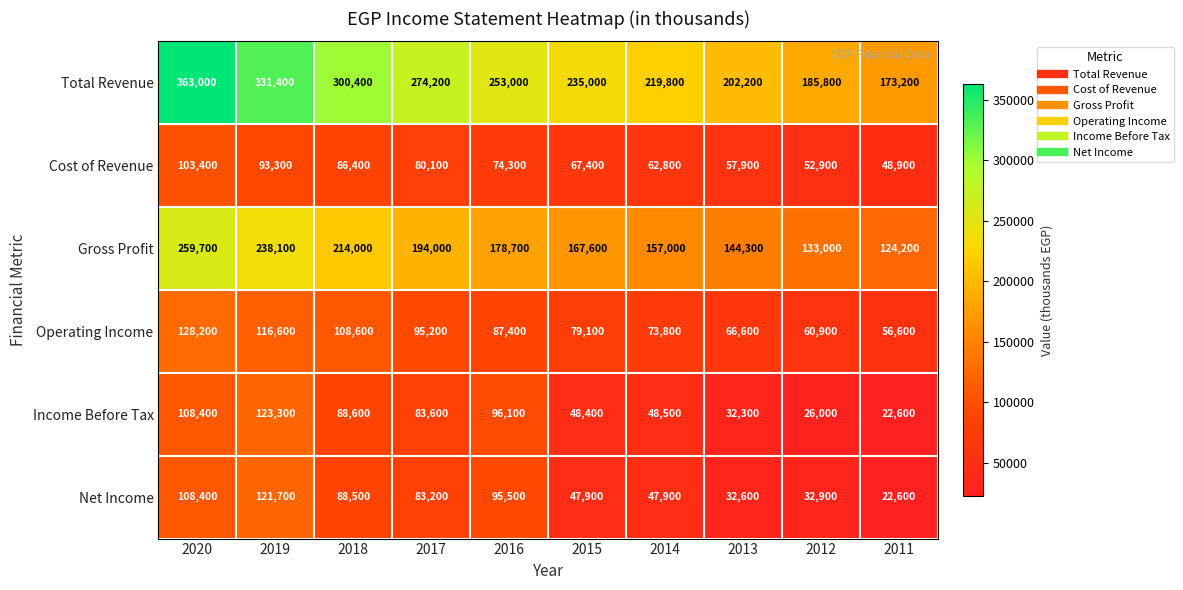

Rank the series by their maximum value, from highest to lowest.

Total Revenue, Gross Profit, Operating Income, Income Before Tax, Net Income, Cost of Revenue